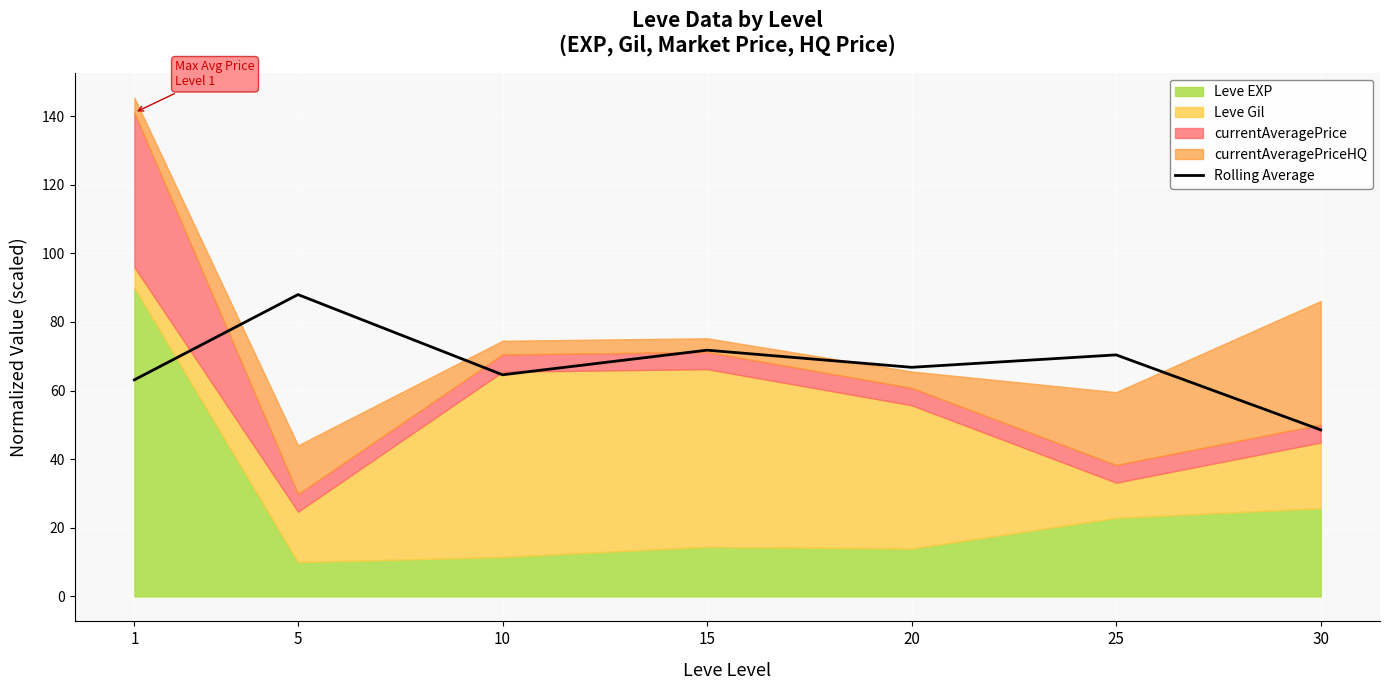

True or false: the data has more than 1 interior local peaks.

True